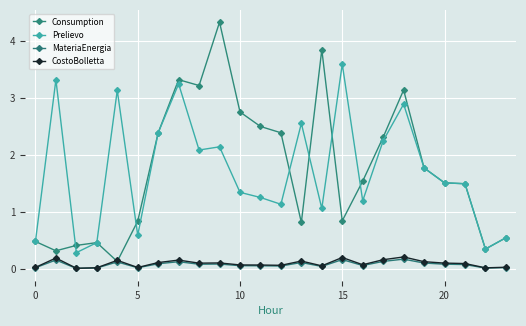

What is the average value of the Consumption series?

1.7